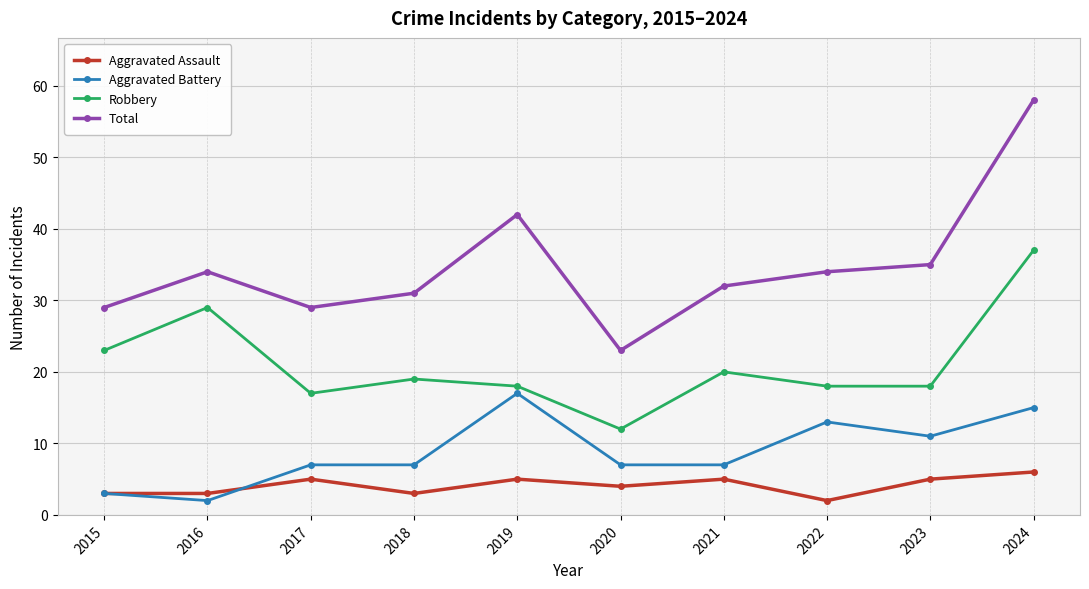

Read the Aggravated Assault value at 2024.

6